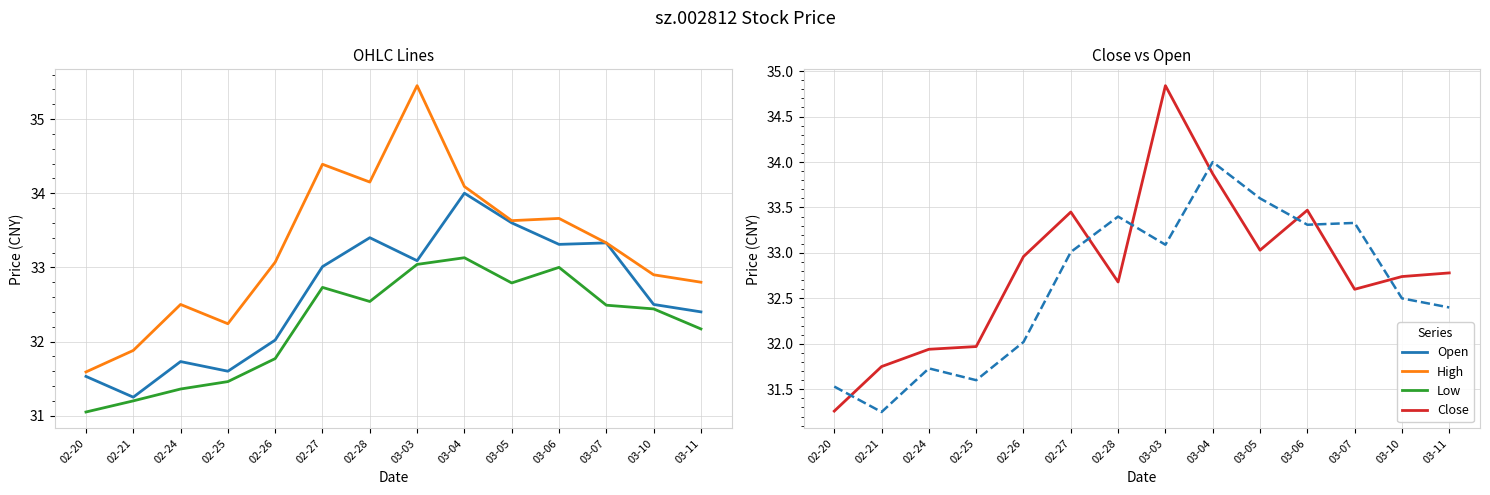

Reading left to right, transcribe all the data shown in this chart.

Open: 02-20=31.5	02-21=31.2	02-24=31.7	02-25=31.6	02-26=32.0	02-27=33.0	02-28=33.4	03-03=33.1	03-04=34.0	03-05=33.6	03-06=33.3	03-07=33.3	03-10=32.5	03-11=32.4
High: 02-20=31.6	02-21=31.9	02-24=32.5	02-25=32.2	02-26=33.1	02-27=34.4	02-28=34.1	03-03=35.5	03-04=34.1	03-05=33.6	03-06=33.7	03-07=33.3	03-10=32.9	03-11=32.8
Low: 02-20=31.1	02-21=31.2	02-24=31.4	02-25=31.5	02-26=31.8	02-27=32.7	02-28=32.5	03-03=33.0	03-04=33.1	03-05=32.8	03-06=33.0	03-07=32.5	03-10=32.4	03-11=32.2
Close: 02-20=31.3	02-21=31.8	02-24=31.9	02-25=32.0	02-26=33.0	02-27=33.5	02-28=32.7	03-03=34.8	03-04=33.9	03-05=33.0	03-06=33.5	03-07=32.6	03-10=32.7	03-11=32.8